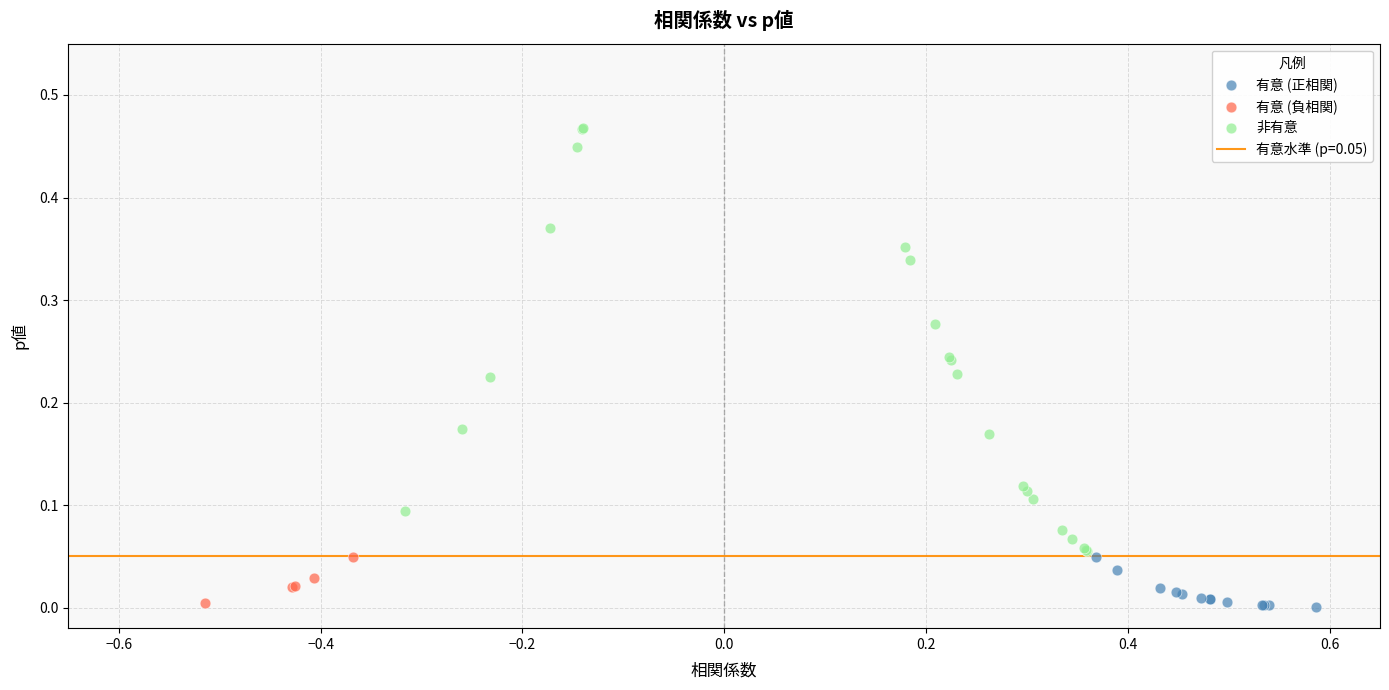

Which series reaches the maximum Y coordinate?

非有意